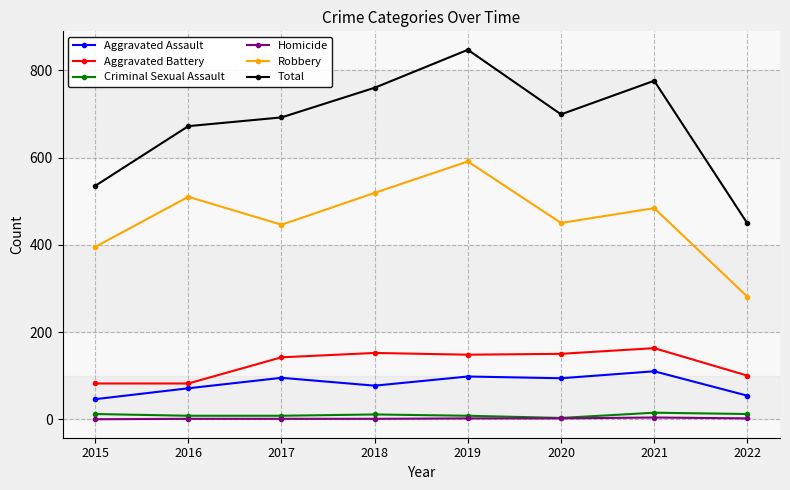

What is the spread (max minus min) of values at 2017?

691